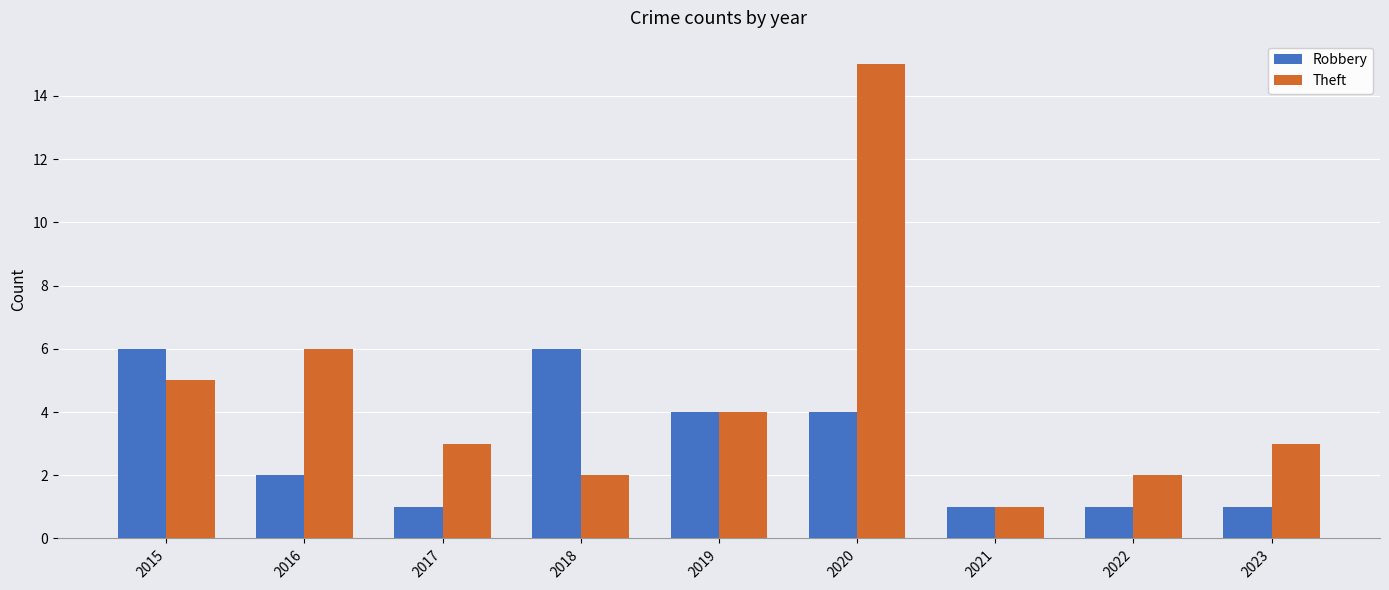

Which series has the largest total across all categories?

Theft